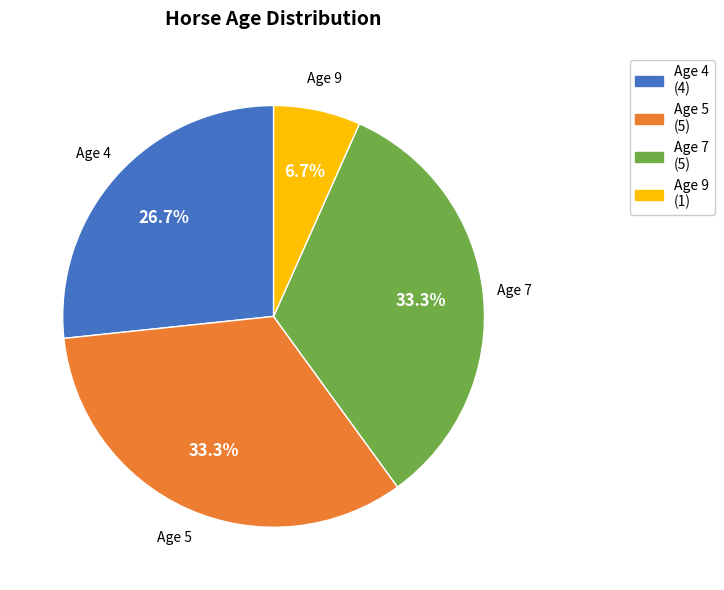

Between Age 7 (5) and Age 4 (4), which is larger?

Age 7 (5)